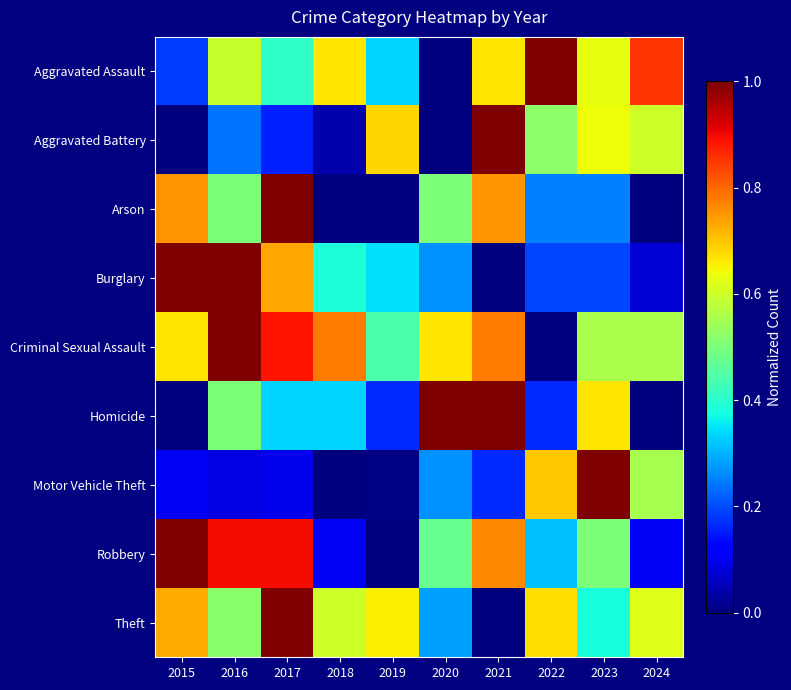

Rank the series at 2019 from highest to lowest value.

Aggravated Battery, Theft, Criminal Sexual Assault, Burglary, Aggravated Assault, Homicide, Motor Vehicle Theft, Arson, Robbery